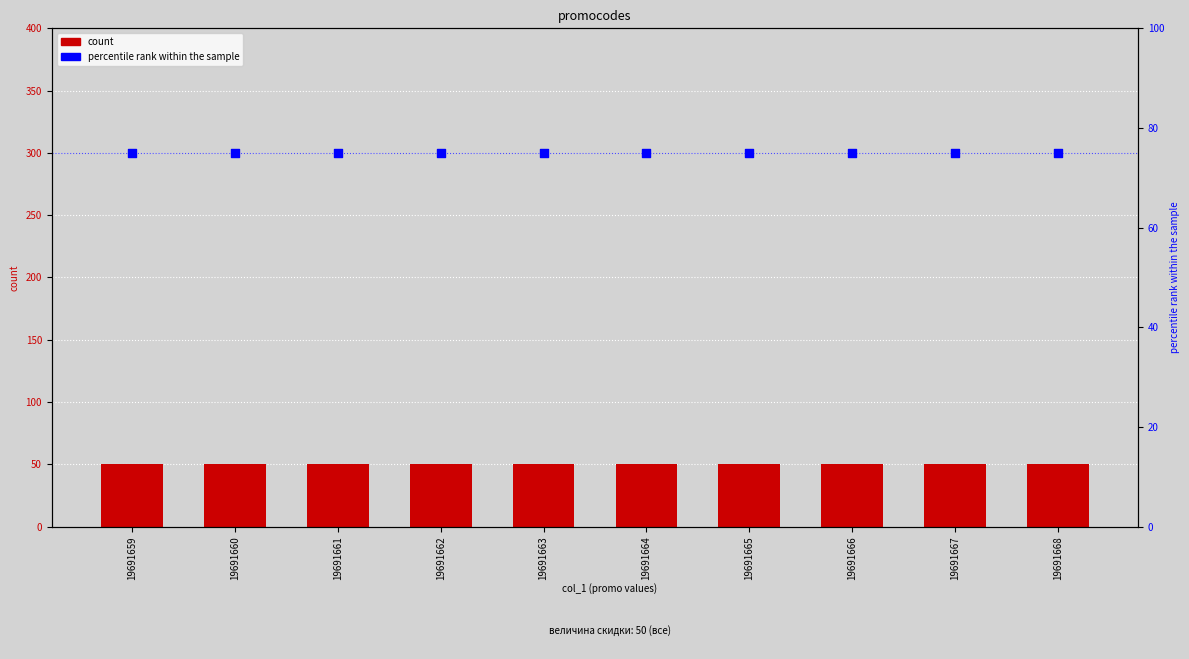

Which series has the widest spread of Y values?

величина скидки